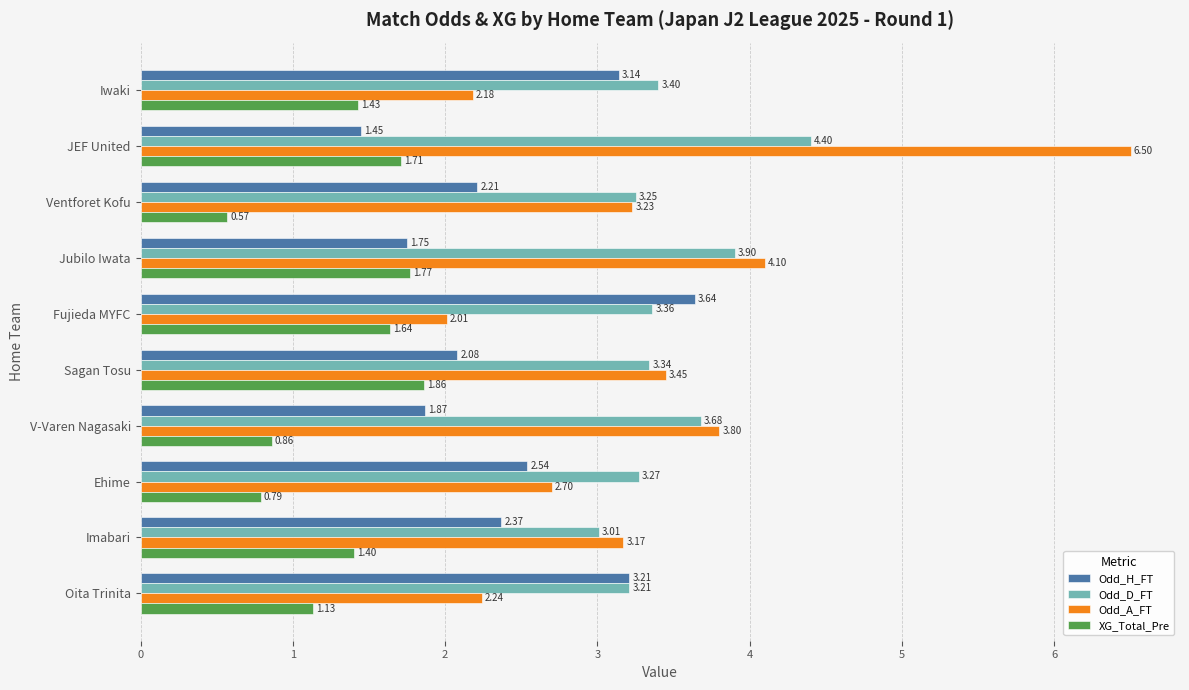

What is the difference between the highest and lowest values at V-Varen Nagasaki?

2.9